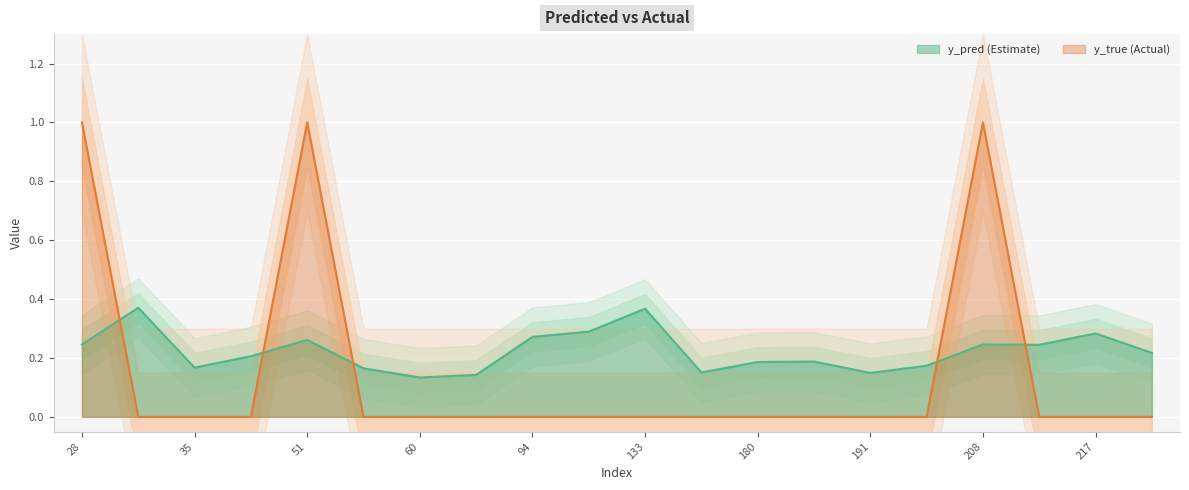

What is the approximate value of y_pred at 60?

0.1